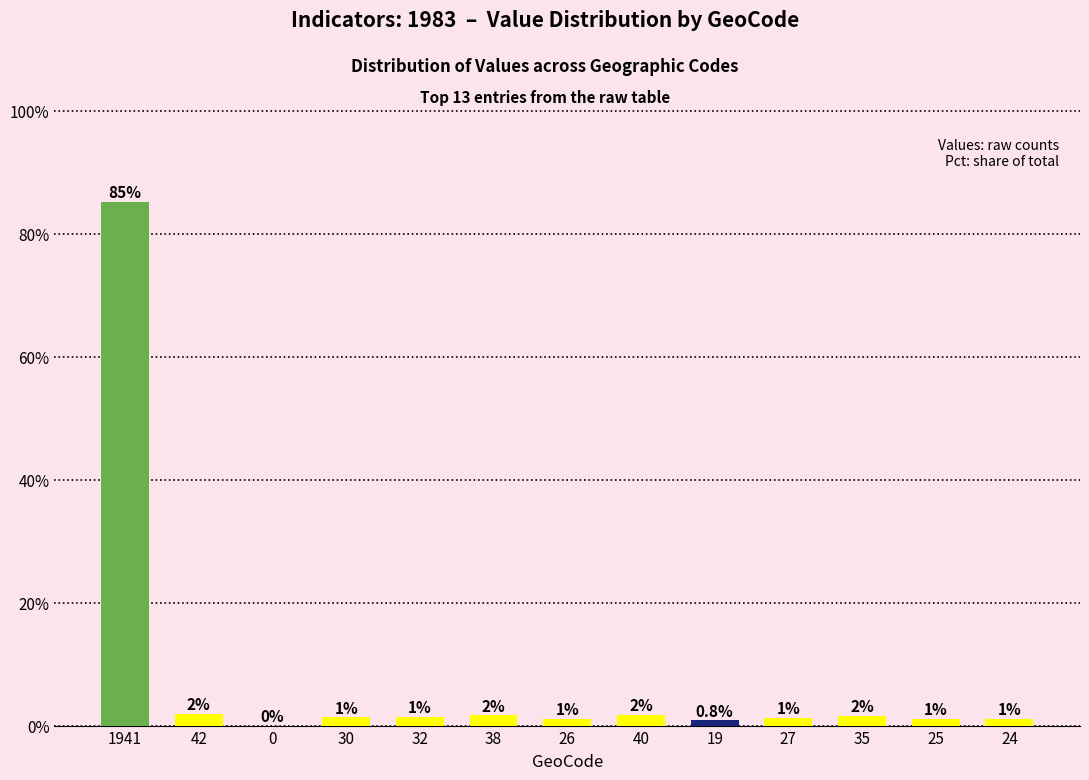

What is the change in value from 0 to 25?

+1.1